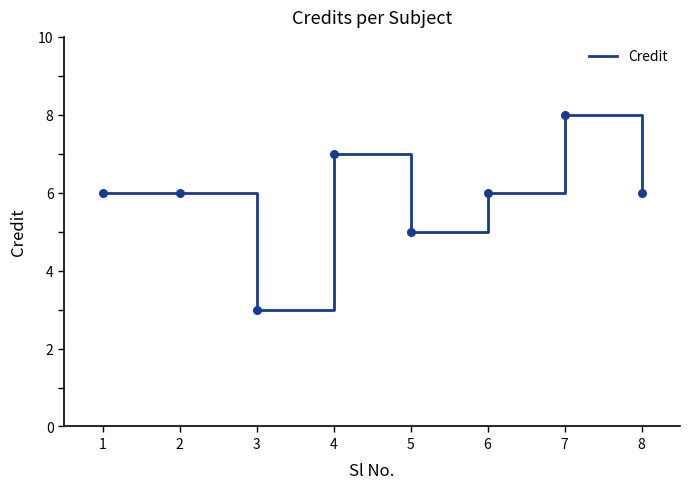

Approximately how many times larger is the value at 3 compared to 6?

0.5